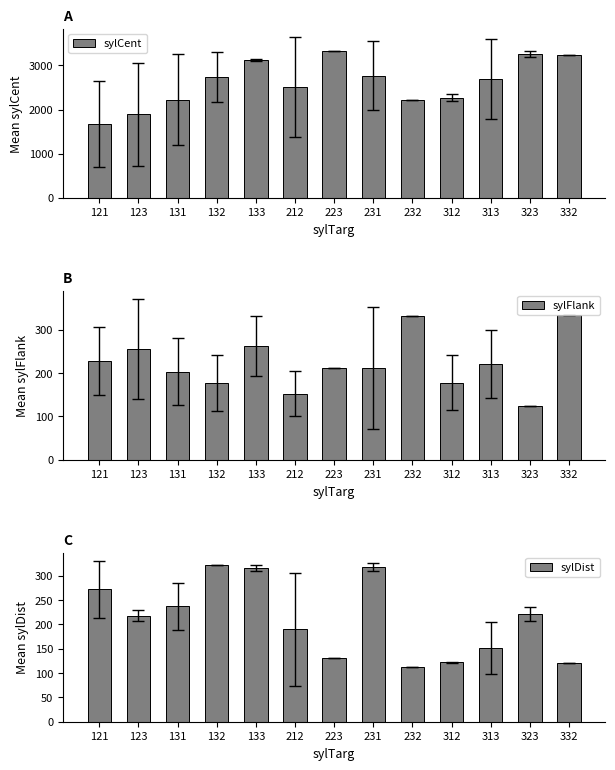

What is the total value across all series at 131?

2668.4